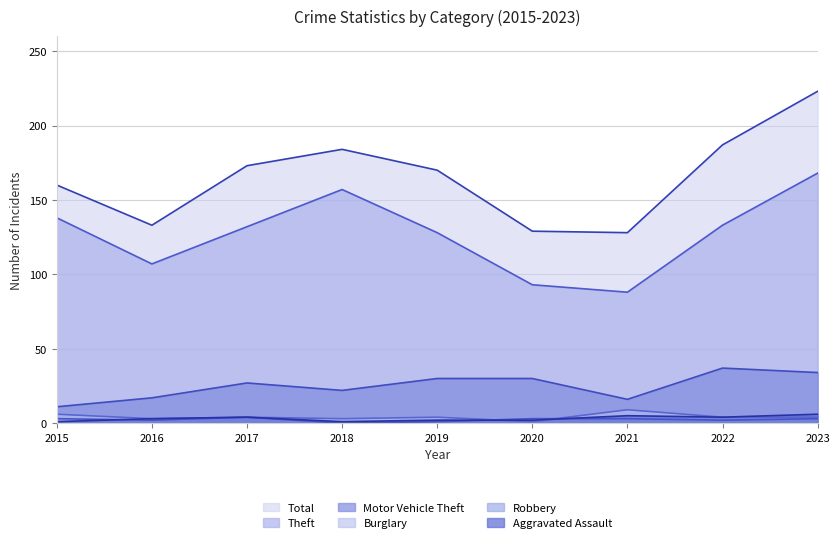

Does the chart display data point markers on the line(s)?

No